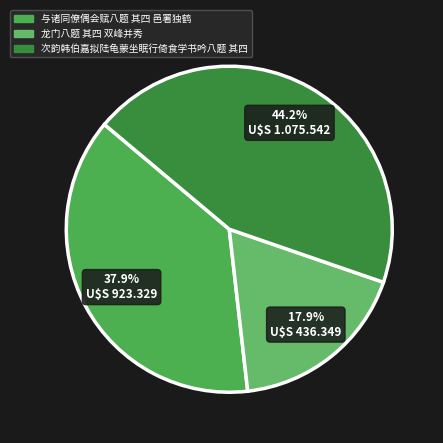

Which category has the smallest portion of the pie?

龙门八题 其四 双峰并秀